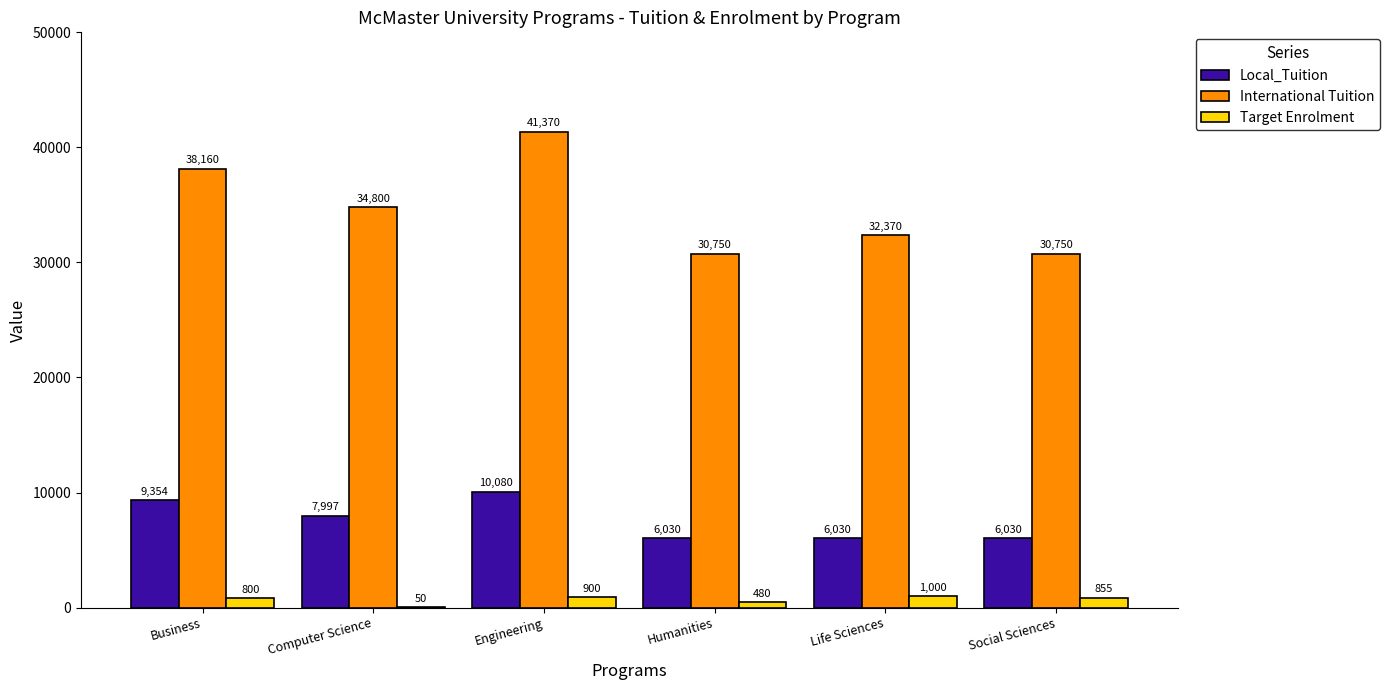

True or false: Target Enrolment has a value of 800 at Business.

True